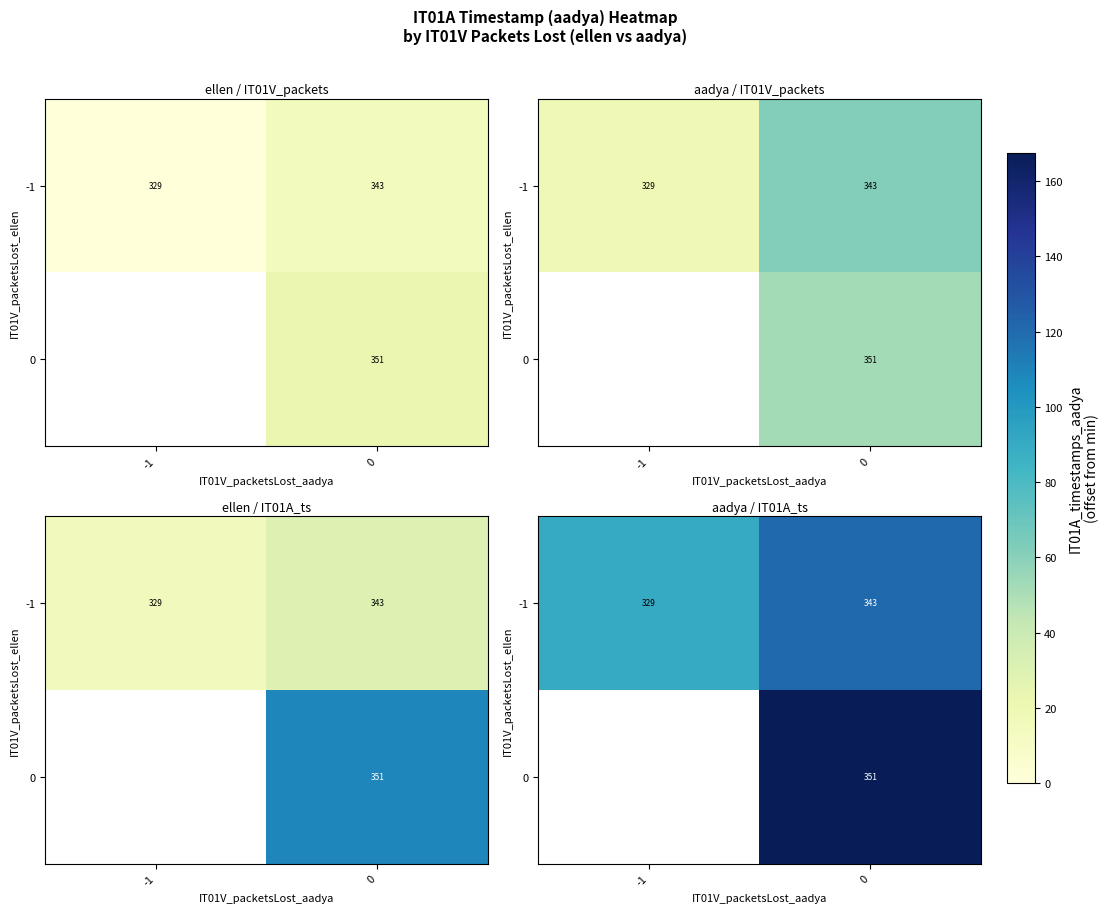

Rank the series by their maximum value, from highest to lowest.

-1, 0